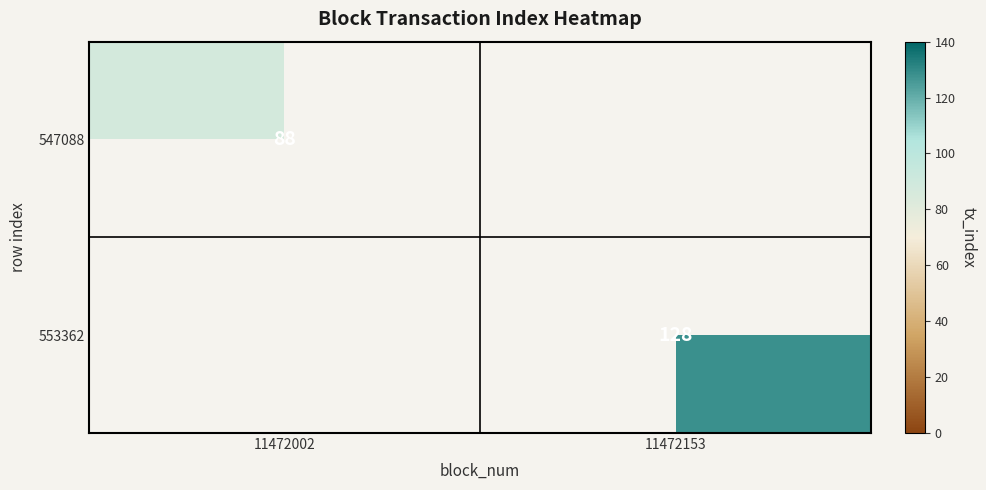

Is it true that 553362 equals 168 at 11472153?

False